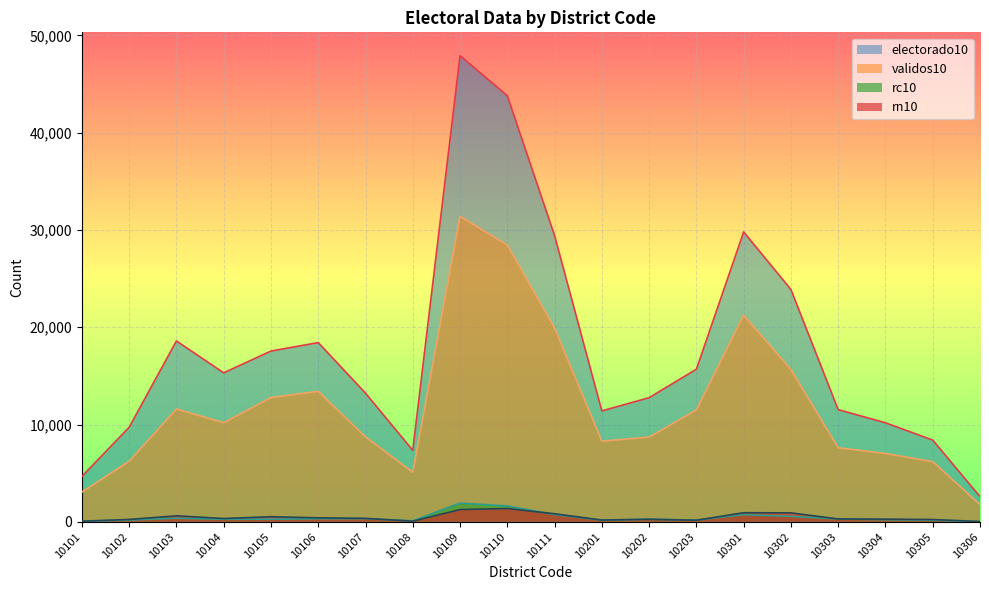

Between 10201 and 10305, which is larger?

10201